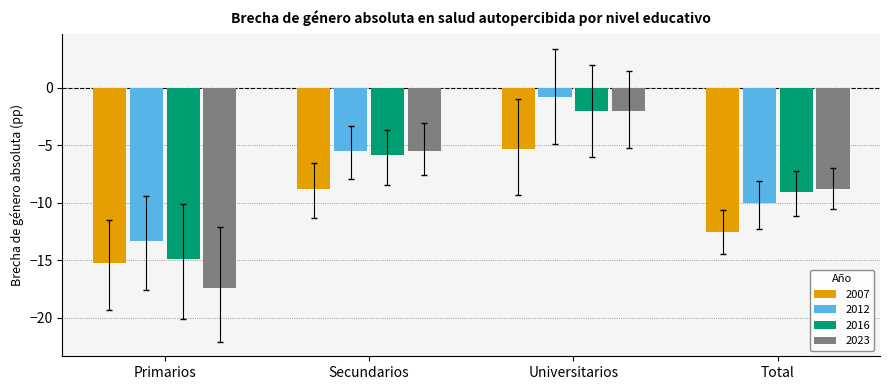

What is the spread (max minus min) of values at Total?

3.7